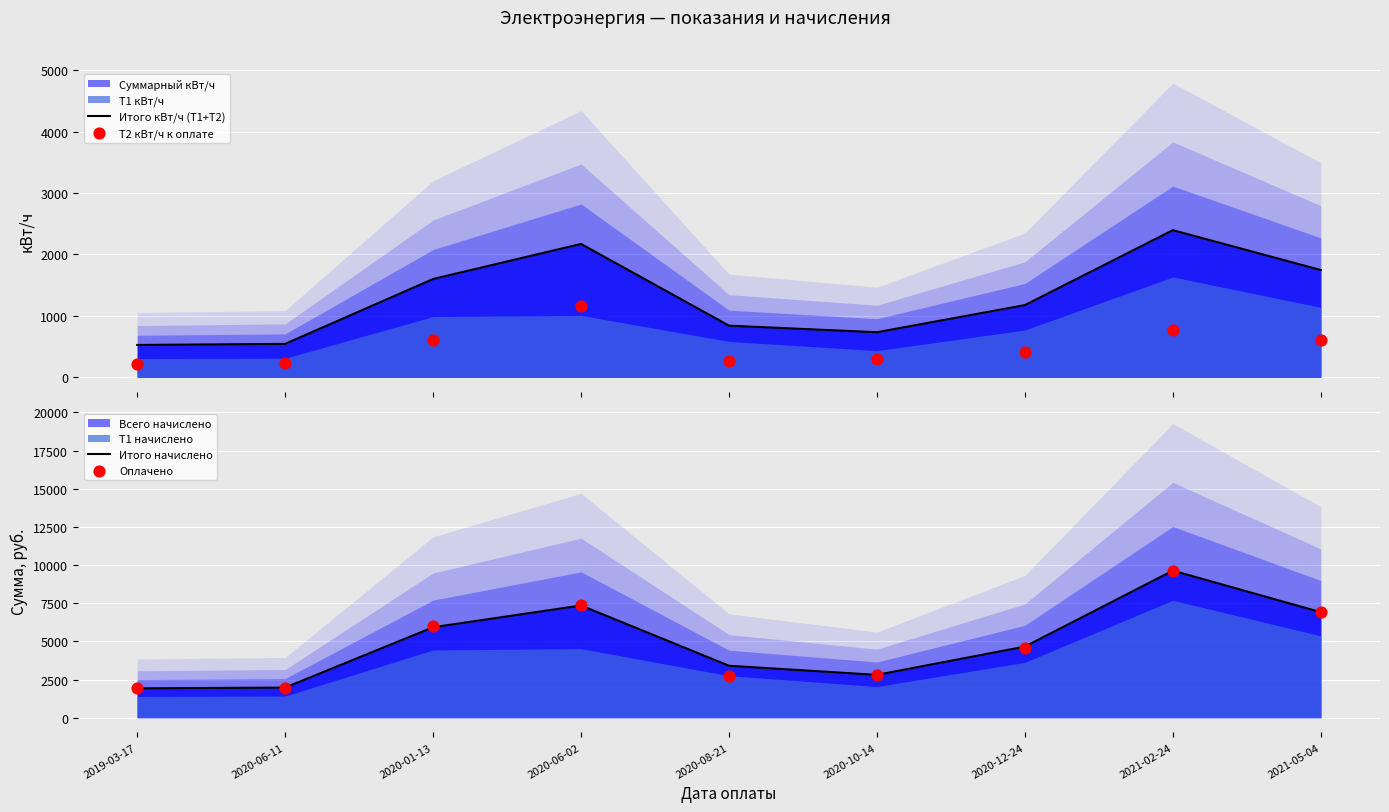

At how many categories does at least one series exceed 7740?

1